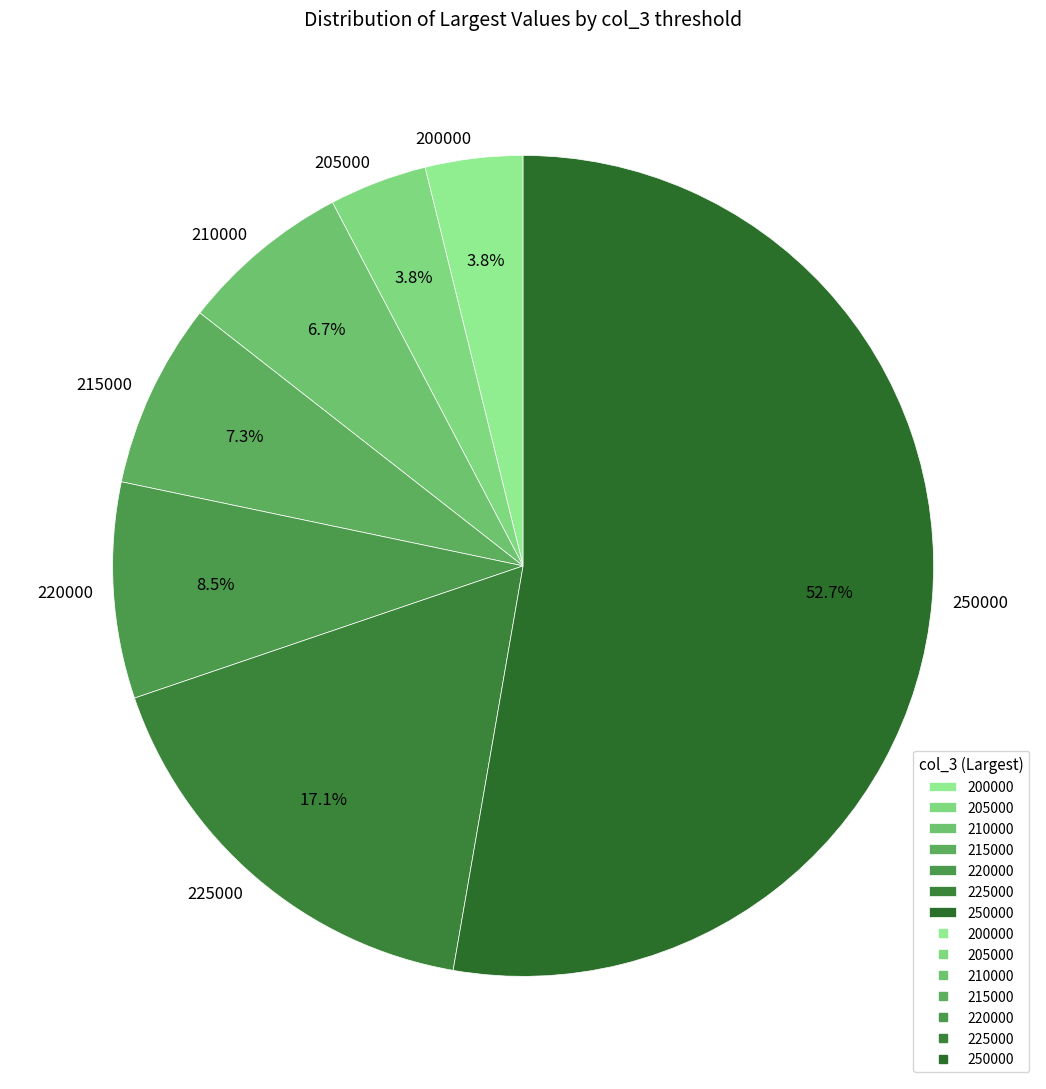

To the nearest percent, what is the average slice percentage?

14%